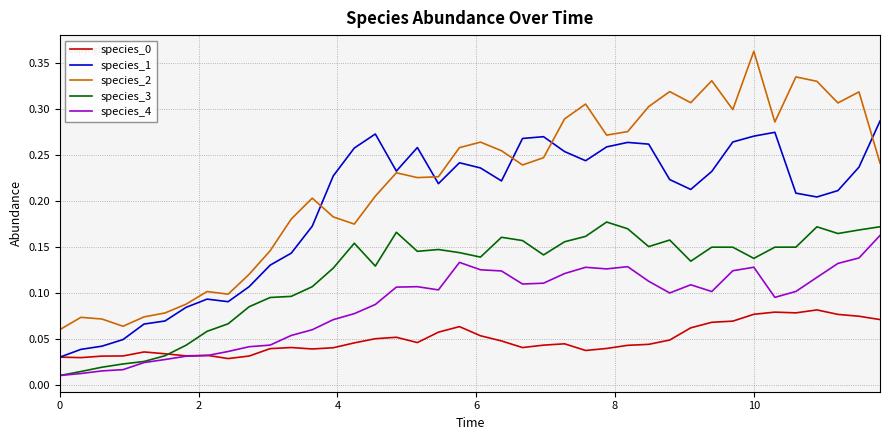

True or false: species_2 and species_3 intersect in this chart.

False